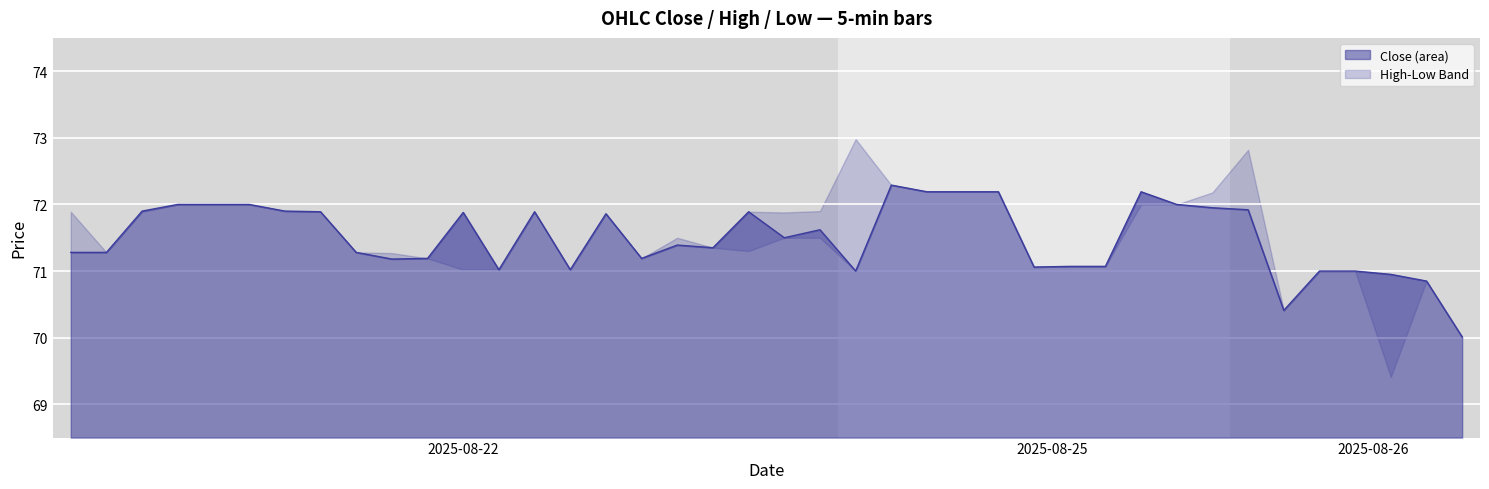

List the series in order of their peak value, lowest first.

Close, Low, High